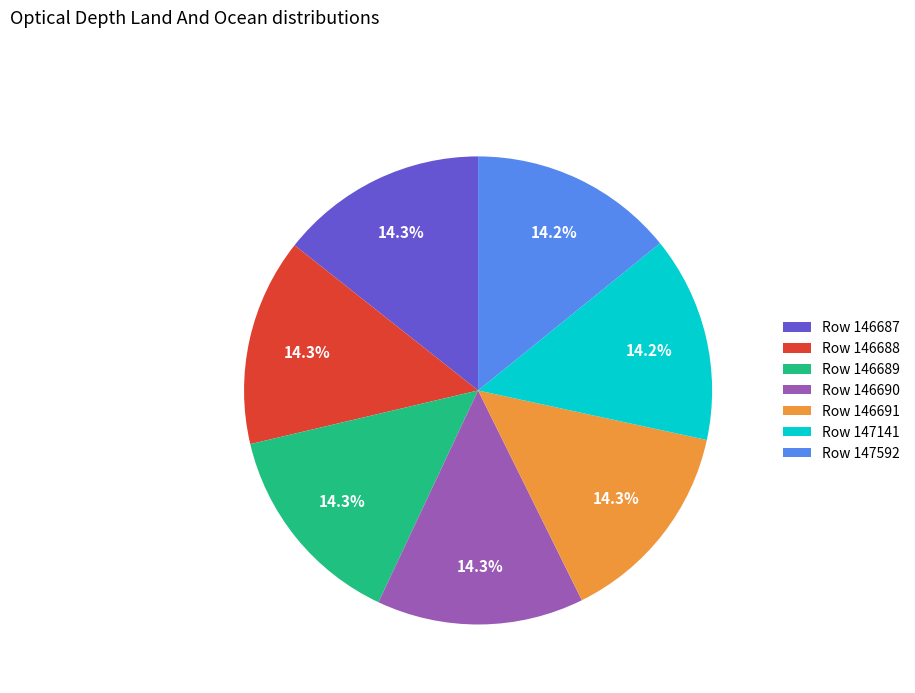

Does Row 146688 account for over 50% of the chart?

No